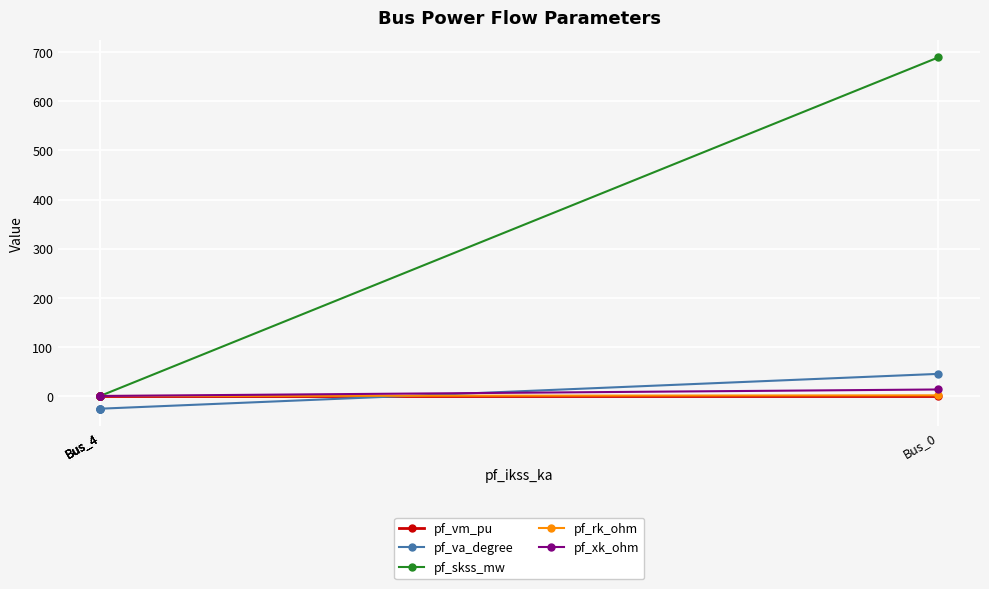

At which label is pf_vm_pu closest to 0?

Bus_4